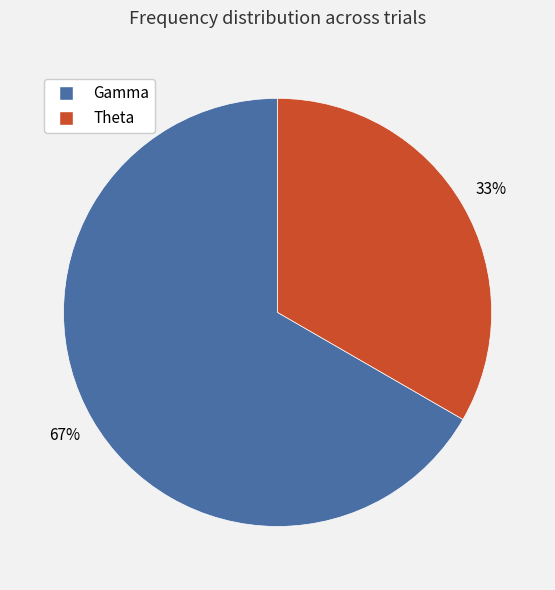

Do Gamma and Theta together represent more than half of the pie?

Yes